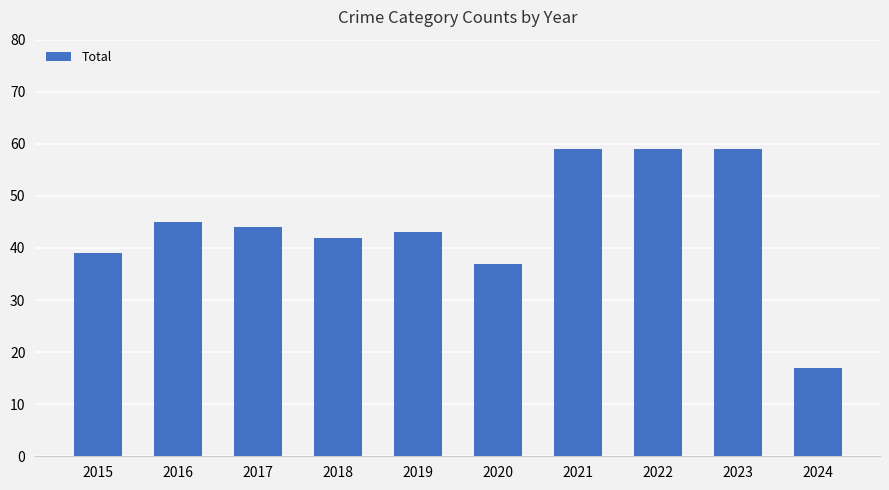

Which category has the lowest value across all series?

2024